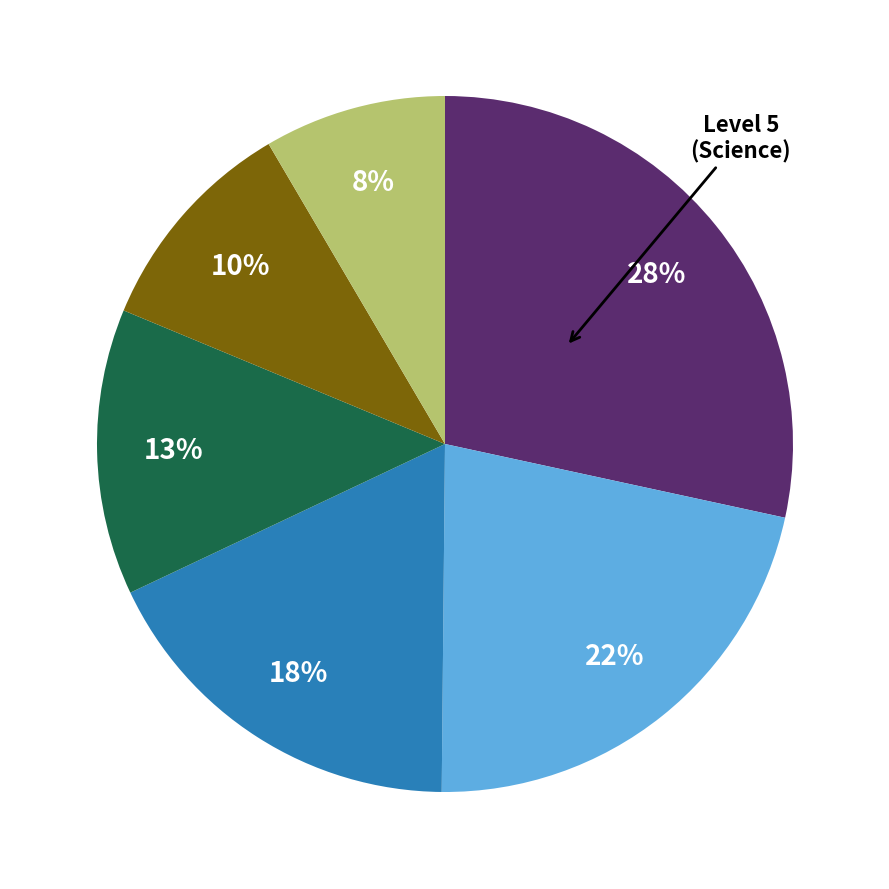

To the nearest percent, what is the difference between the largest and smallest slice percentages?

20%